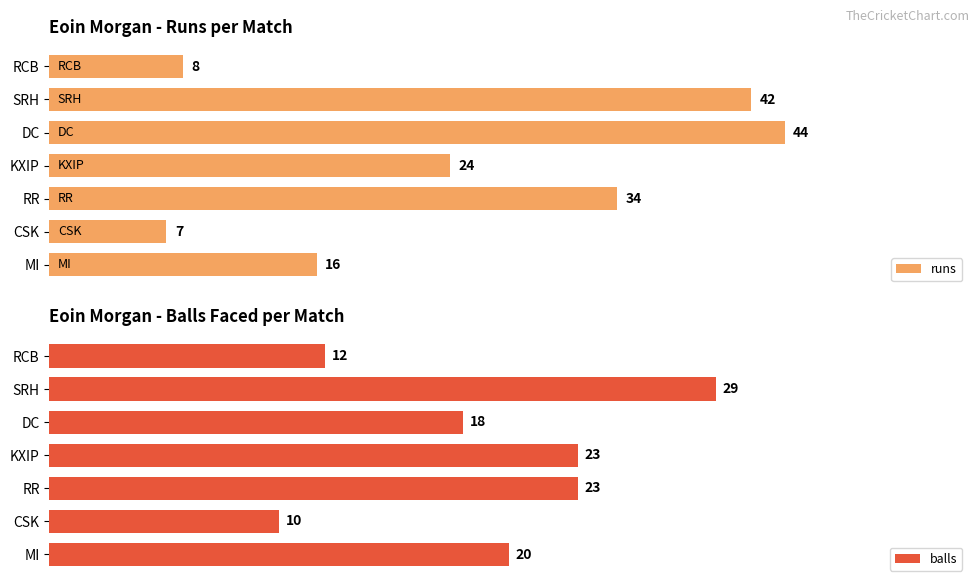

Where is runs nearest to the value 25?

KXIP